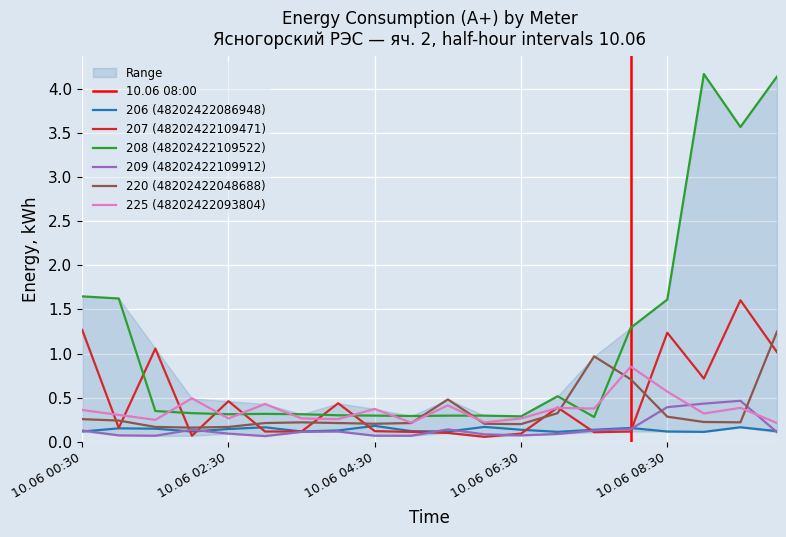

What is the highest value of the 209 (48202422109912) series?

0.5